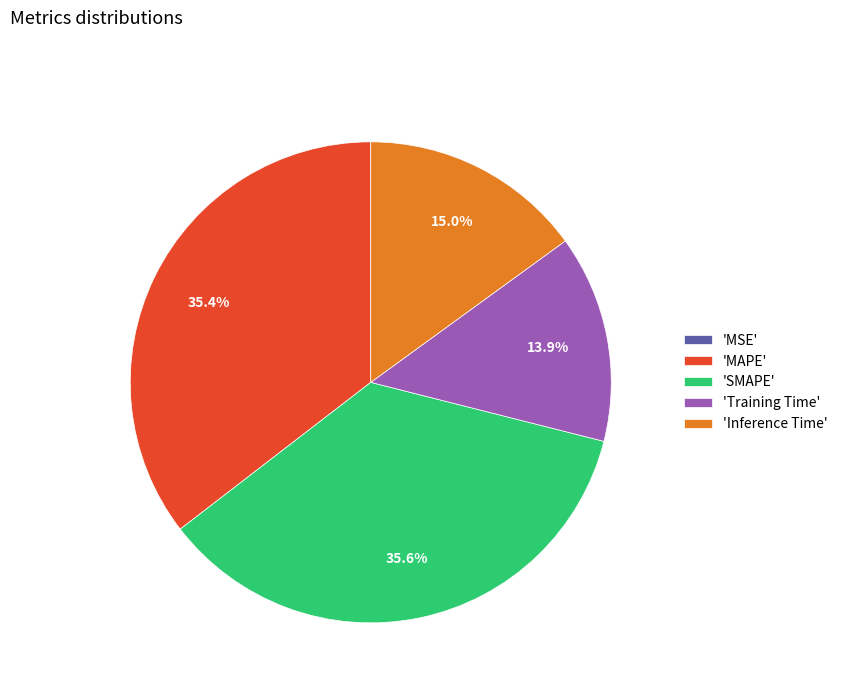

Does 'Training Time' account for over 50% of the chart?

No